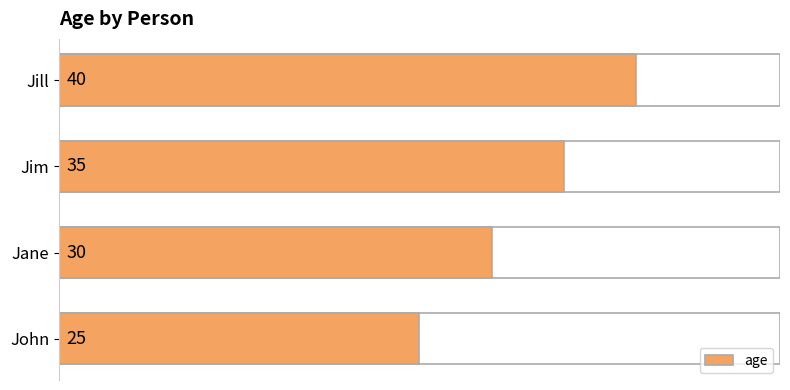

The chart shows a value of 42 at Jane. True or false?

False